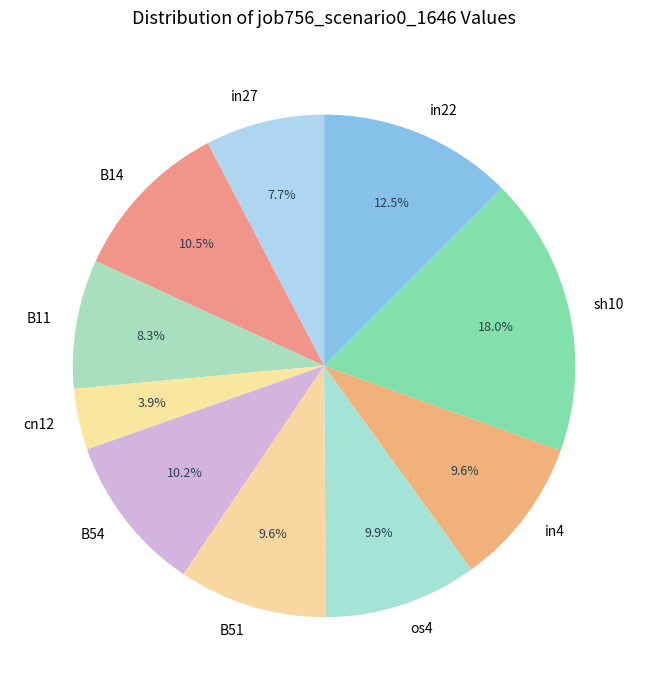

Does B54 represent more than half of the total?

No